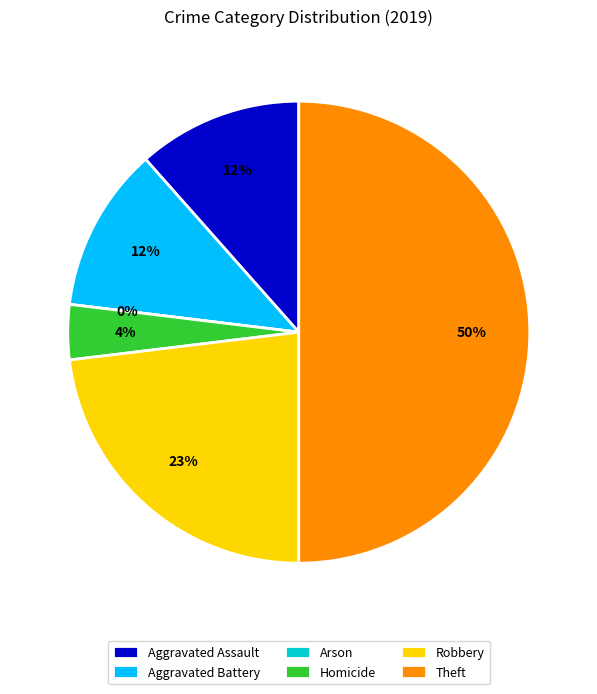

Do Aggravated Assault and Robbery together represent more than half of the pie?

No